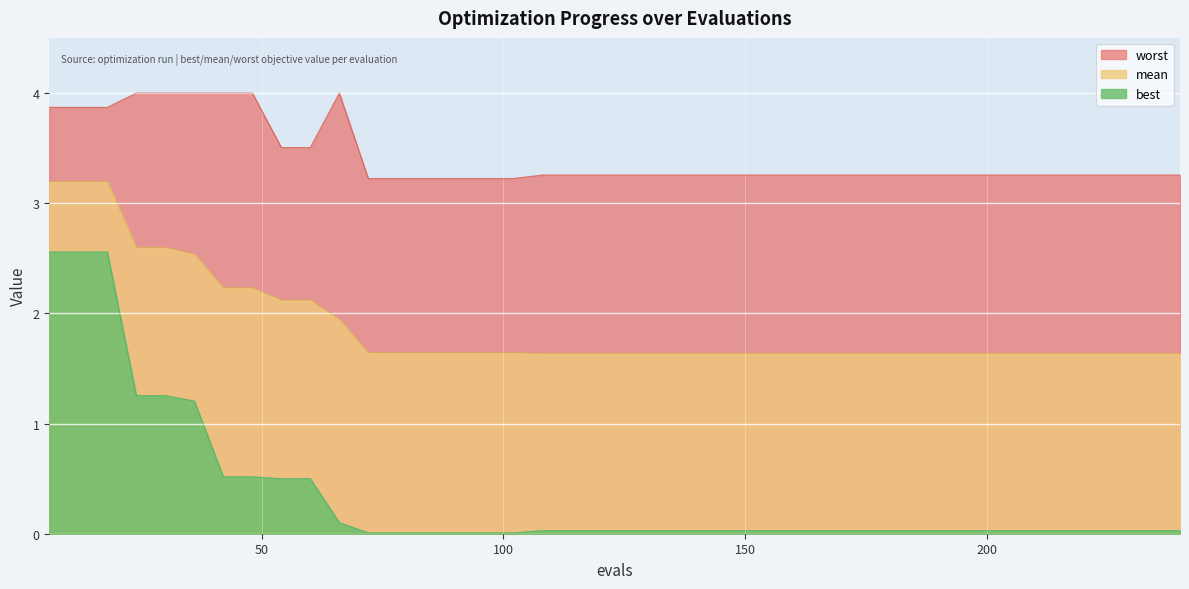

Reading left to right, extract all data points from this chart.

worst: 6=3.9	12=3.9	18=3.9	24=4.0	30=4.0	36=4.0	42=4.0	48=4.0	54=3.5	60=3.5	66=4.0	72=3.2	78=3.2	84=3.2	90=3.2	96=3.2	102=3.2	108=3.3	114=3.3	120=3.3	126=3.3	132=3.3	138=3.3	144=3.3	150=3.3	156=3.3	162=3.3	168=3.3	174=3.3	180=3.3	186=3.3	192=3.3	198=3.3	204=3.3	210=3.3	216=3.3	222=3.3	228=3.3	234=3.3	240=3.3
mean: 6=3.2	12=3.2	18=3.2	24=2.6	30=2.6	36=2.5	42=2.2	48=2.2	54=2.1	60=2.1	66=1.9	72=1.6	78=1.6	84=1.6	90=1.6	96=1.6	102=1.6	108=1.6	114=1.6	120=1.6	126=1.6	132=1.6	138=1.6	144=1.6	150=1.6	156=1.6	162=1.6	168=1.6	174=1.6	180=1.6	186=1.6	192=1.6	198=1.6	204=1.6	210=1.6	216=1.6	222=1.6	228=1.6	234=1.6	240=1.6
best: 6=2.6	12=2.6	18=2.6	24=1.3	30=1.3	36=1.2	42=0.5	48=0.5	54=0.5	60=0.5	66=0.1	72=0.0	78=0.0	84=0.0	90=0.0	96=0.0	102=0.0	108=0.0	114=0.0	120=0.0	126=0.0	132=0.0	138=0.0	144=0.0	150=0.0	156=0.0	162=0.0	168=0.0	174=0.0	180=0.0	186=0.0	192=0.0	198=0.0	204=0.0	210=0.0	216=0.0	222=0.0	228=0.0	234=0.0	240=0.0